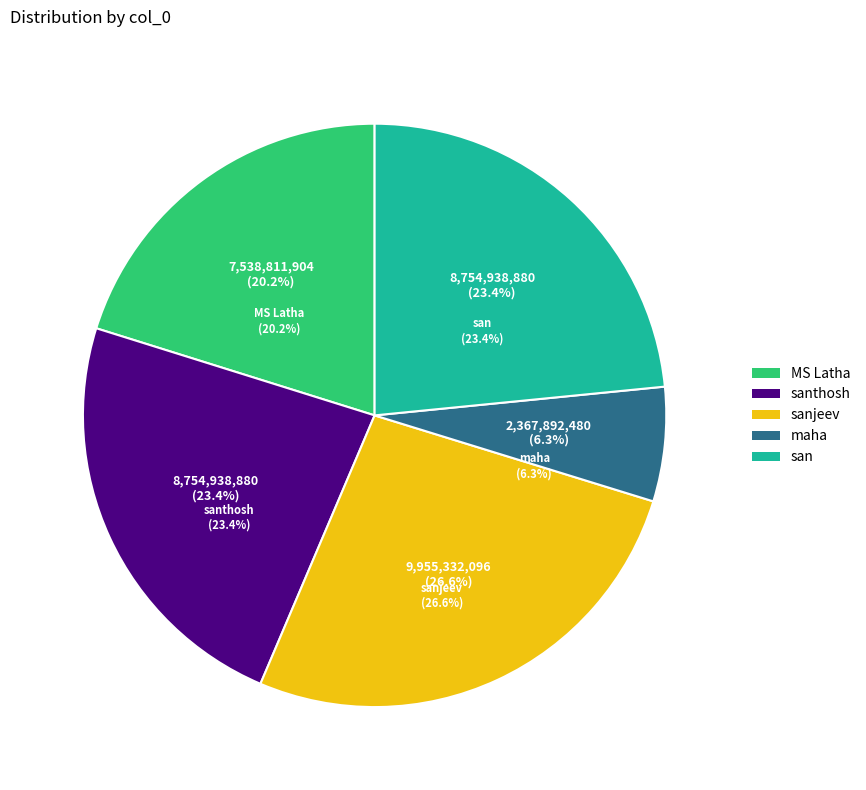

To the nearest percent, what portion does maha represent?

6%